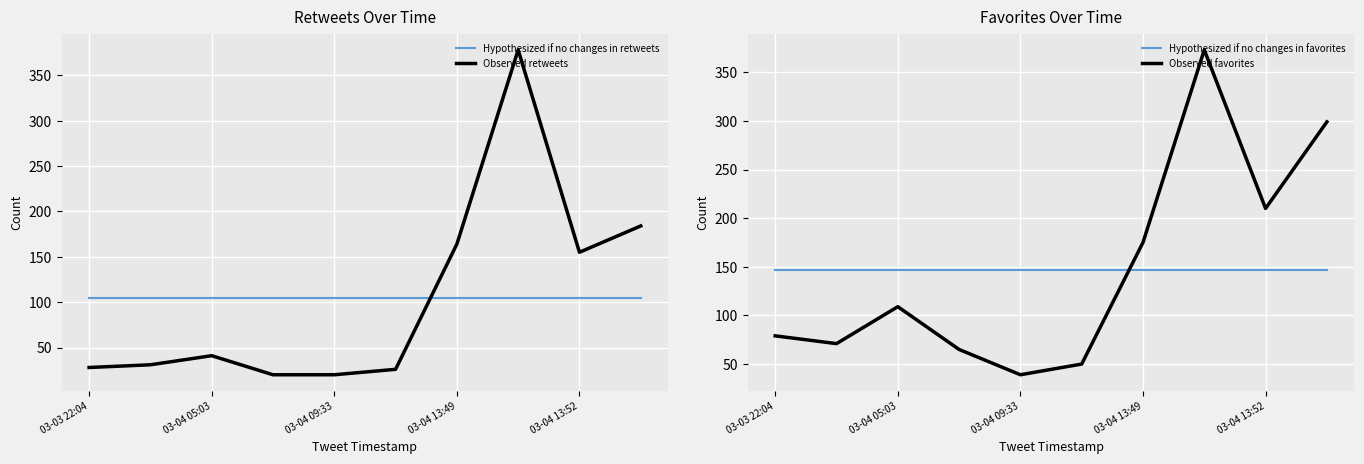

What is the sum of all Observed favorites values?

1470